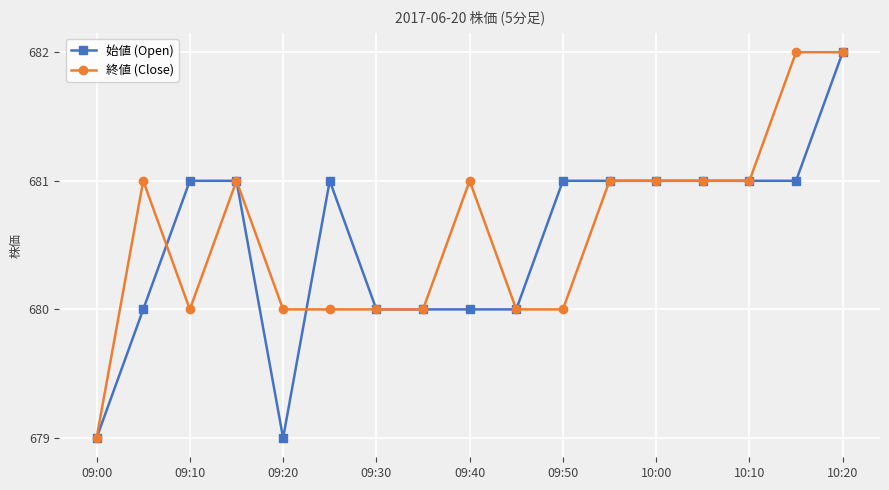

What is the value of the 終値 (Close) point at the 12th from the left?

681